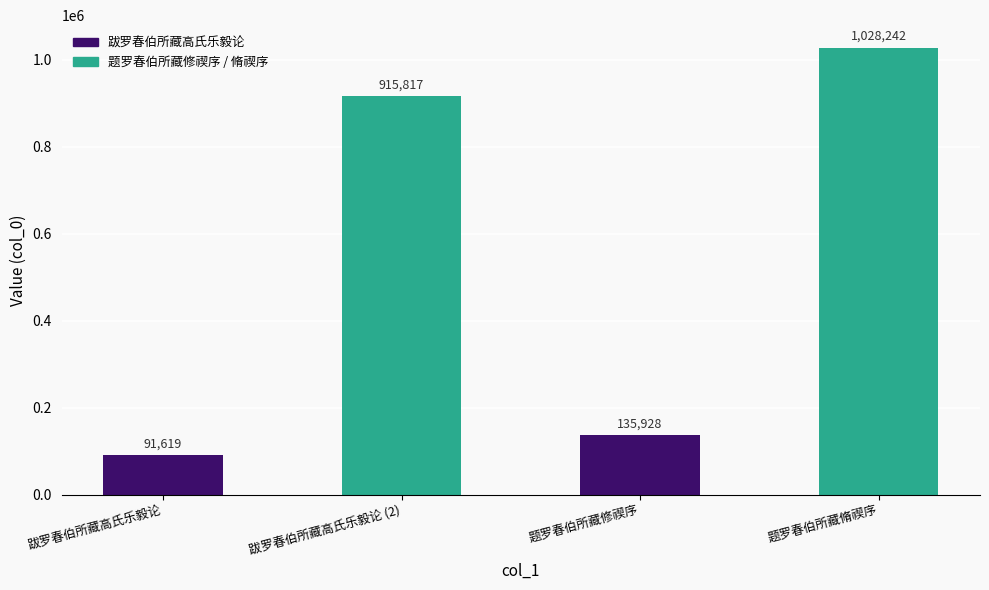

Rank the categories by value from highest to lowest.

题罗春伯所藏脩禊序, 跋罗春伯所藏高氏乐毅论 (2), 题罗春伯所藏修禊序, 跋罗春伯所藏高氏乐毅论